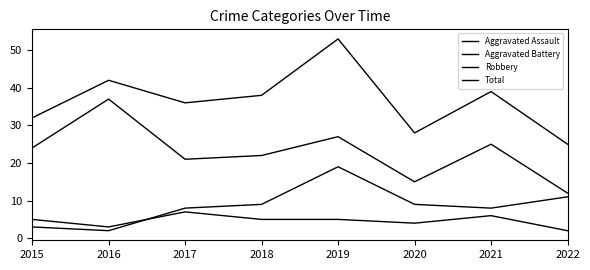

Does the chart display data point markers on the line(s)?

No